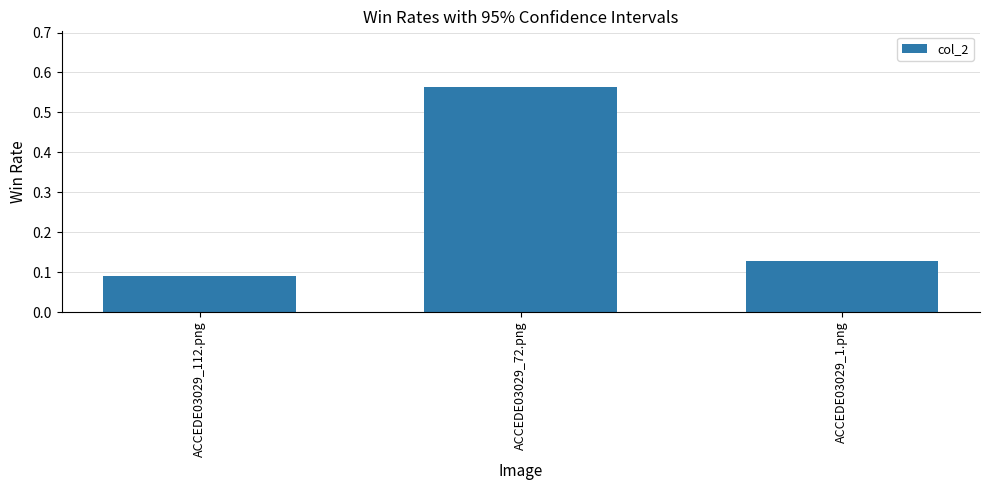

Count the number of categories in the chart.

3